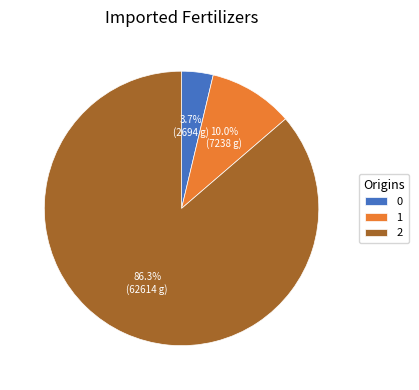

Rank the categories by value from highest to lowest.

2, 1, 0